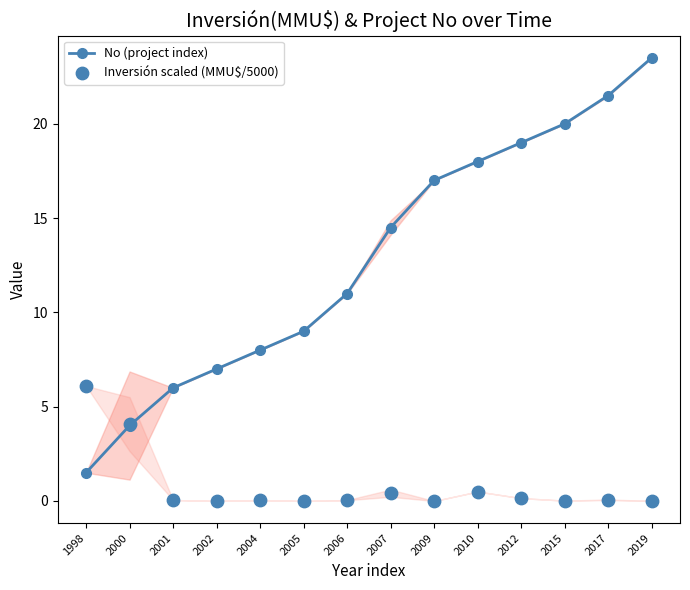

Which series reaches the maximum Y coordinate?

No (project index)